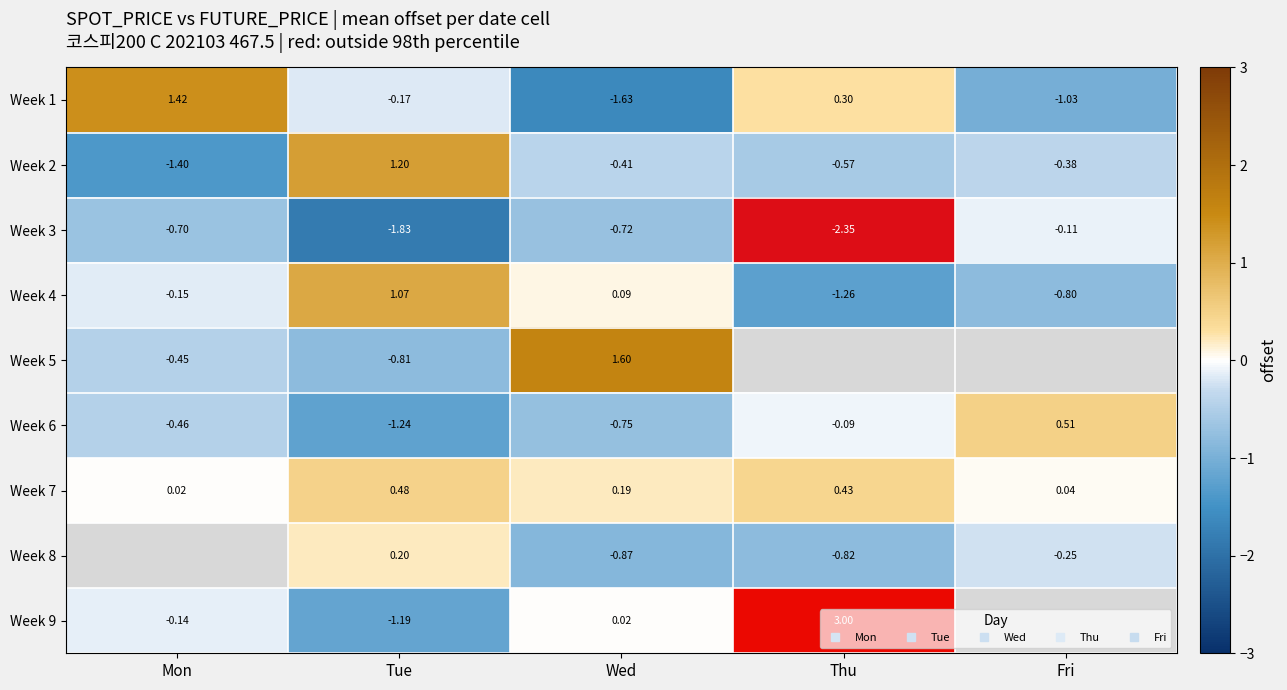

True or false: Week 7 has a value of 0.4 at Thu.

True